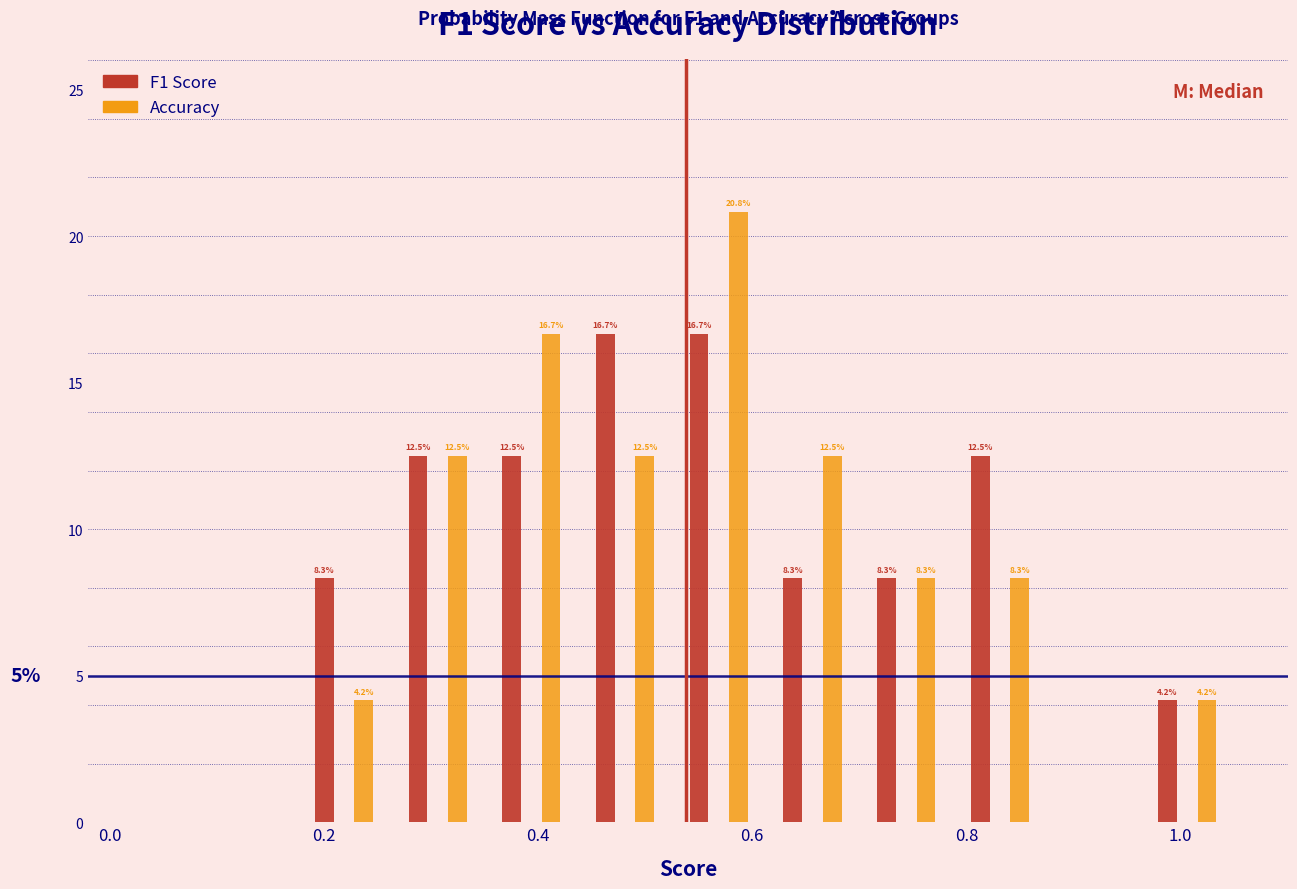

In the Accuracy series, which range on the x-axis has the tallest bar?

0.52 to 0.62